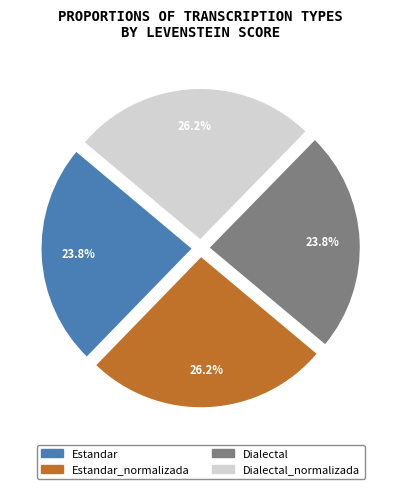

Does any single category account for the majority?

No